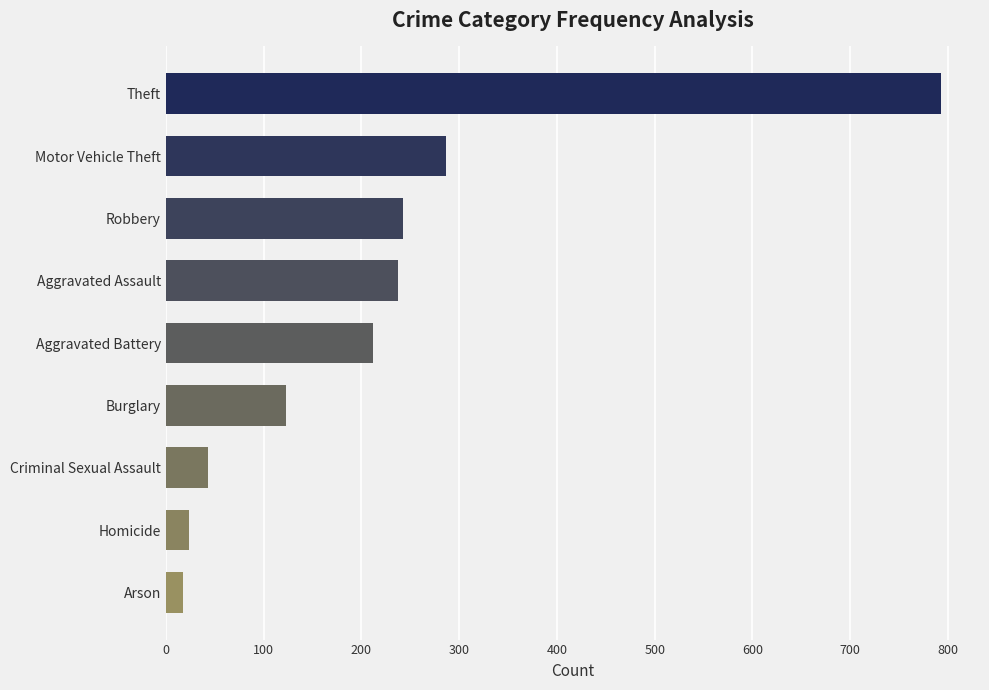

Is it true that the value at Arson is 18?

True